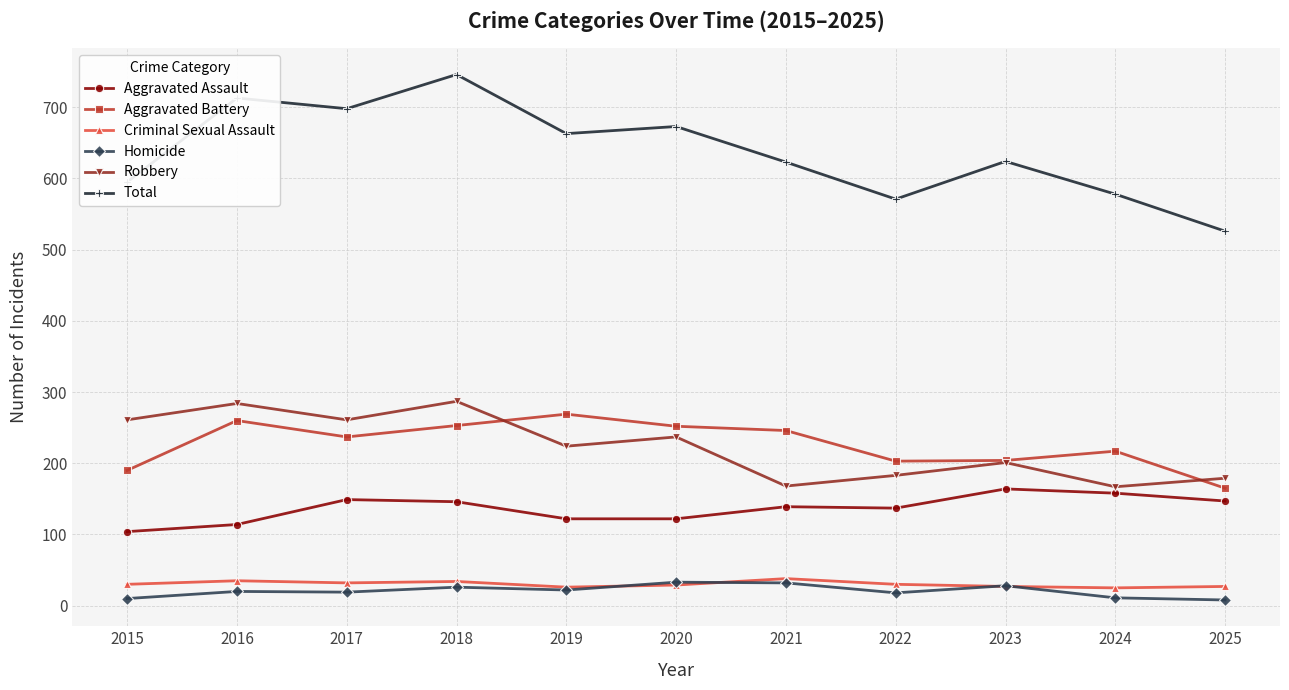

True or false: Homicide and Total intersect in this chart.

False